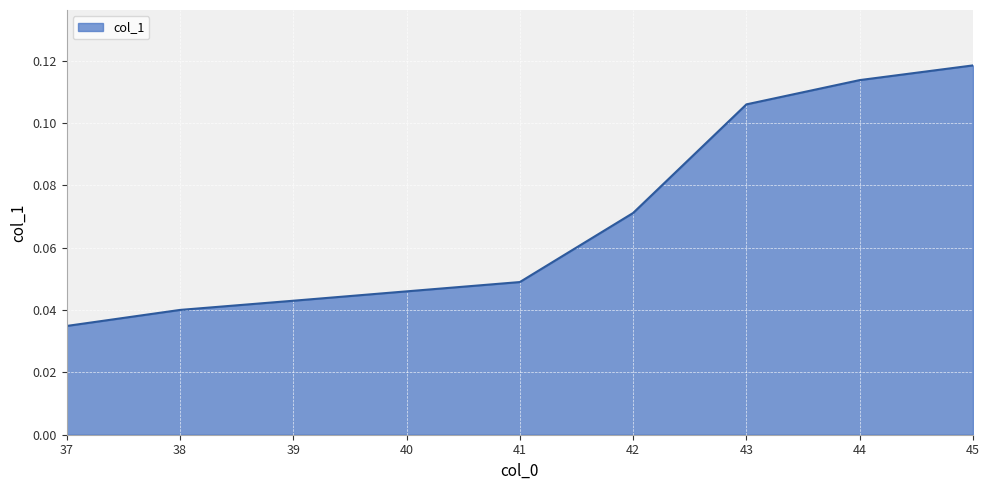

Between 43 and 37, which is larger?

43